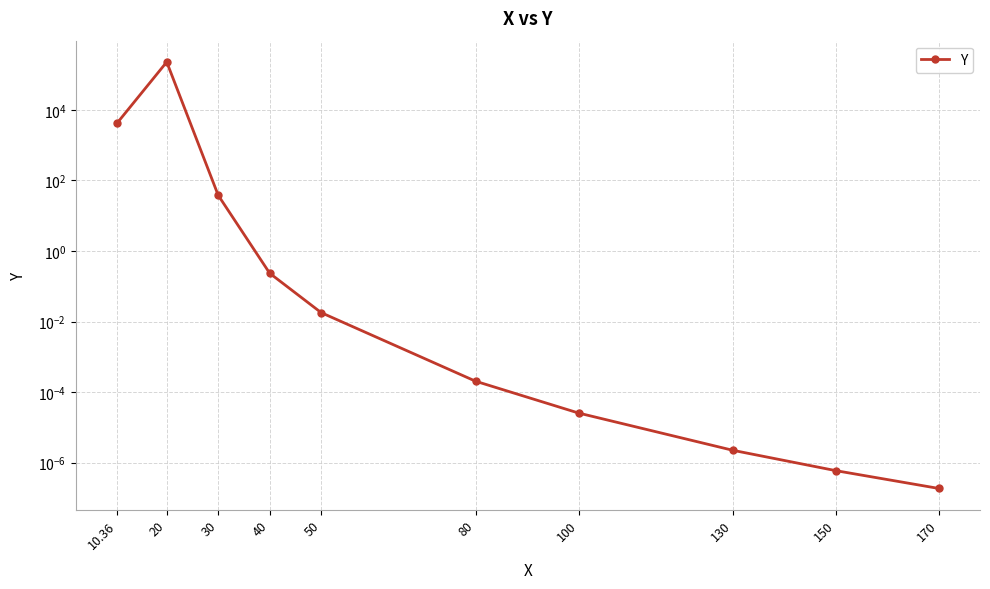

Reading left to right, list all the values displayed in this chart.

4196.0	225865.6	37.7	0.2	0.0	0.0	0.0	0.0	0.0	0.0